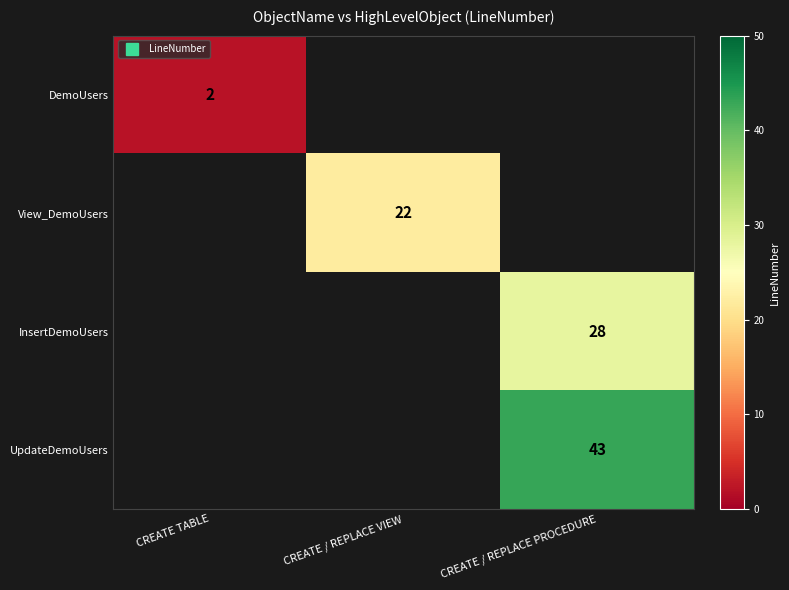

Count the number of data series in this chart.

4